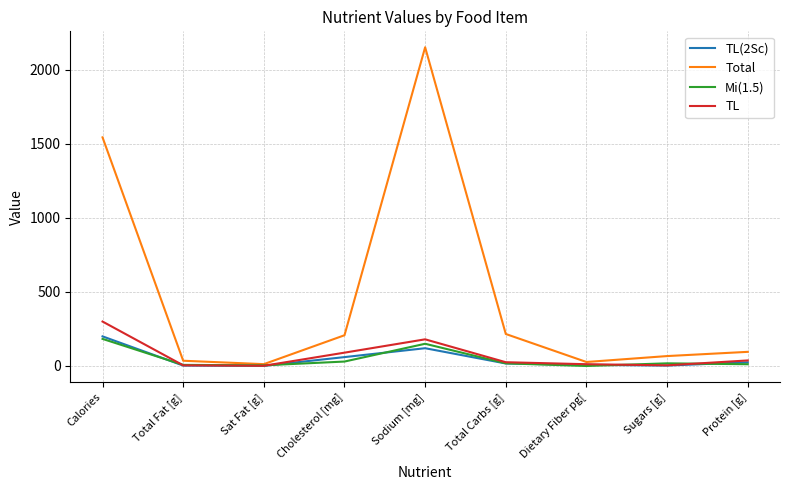

Where is Total nearest to the value 1081?

Calories